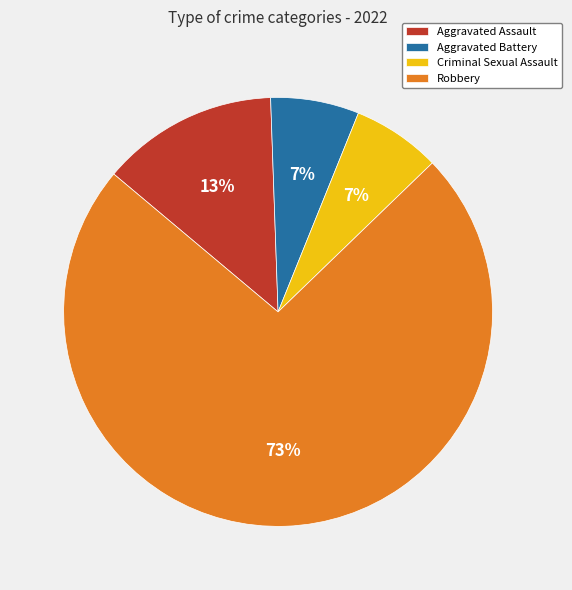

Which category accounts for the majority?

Robbery